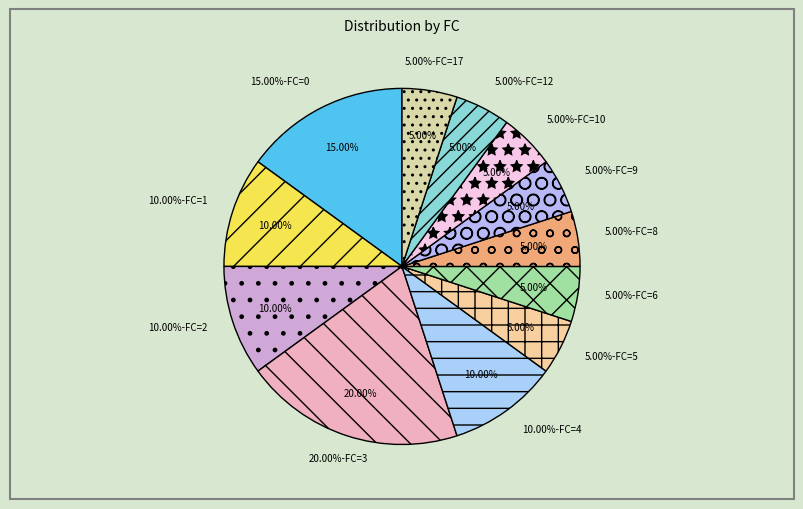

What is the smallest slice in the pie chart?

5